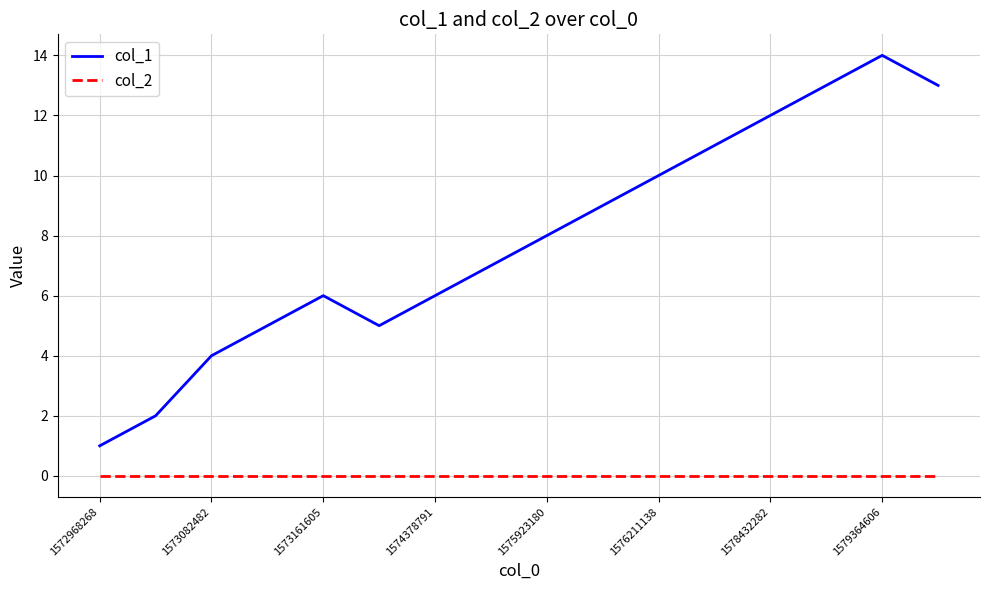

Rank the series by their maximum value, from highest to lowest.

col_1, col_2